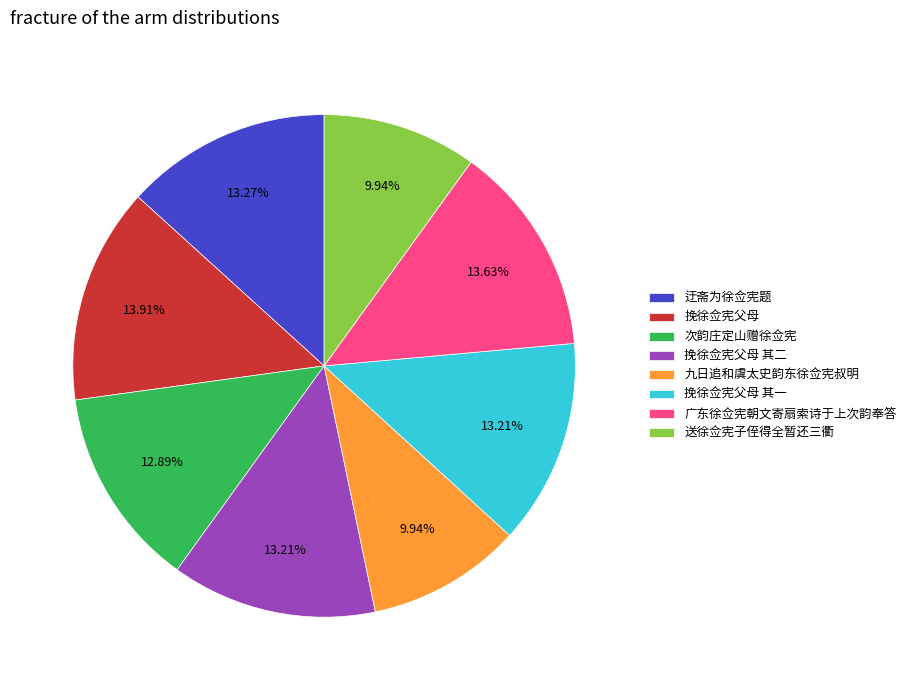

Is there any slice that represents more than half of the pie?

No